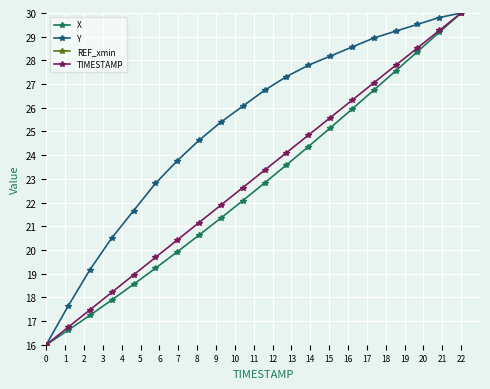

What is the difference between the maximum and minimum values in the Y series?

14.0